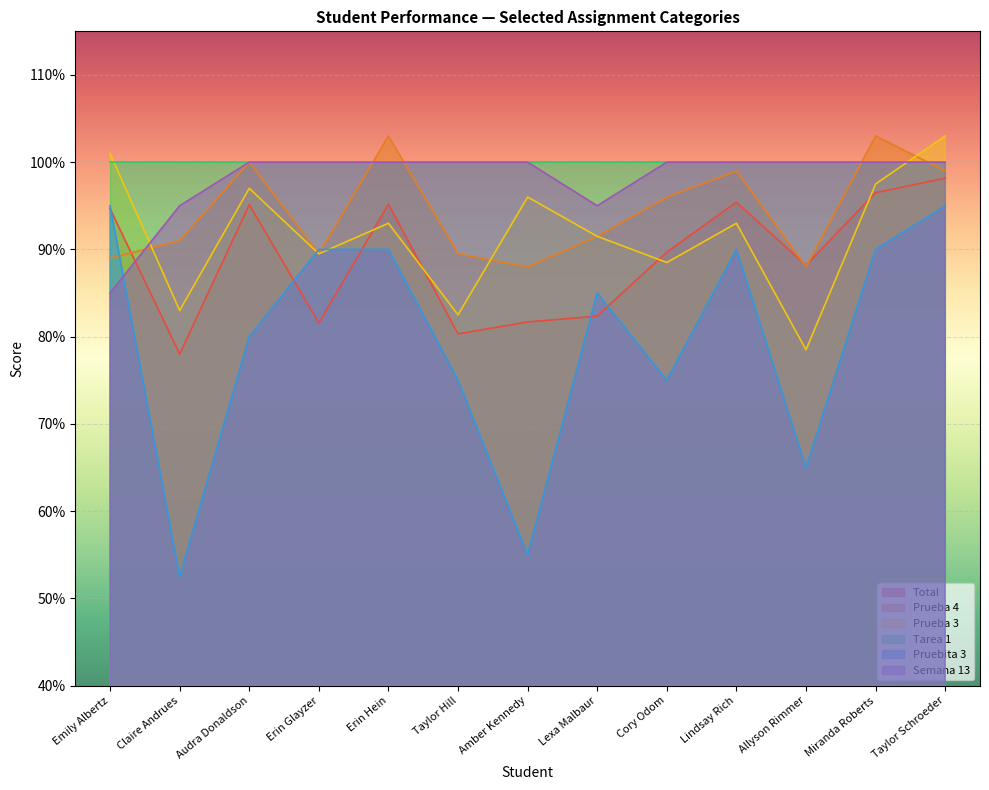

Rank the categories by Prueba 4 value from lowest to highest.

Amber Kennedy, Allyson Rimmer, Emily Albertz, Erin Glayzer, Taylor Hill, Claire Andrues, Lexa Malbaur, Cory Odom, Lindsay Rich, Taylor Schroeder, Audra Donaldson, Erin Hein, Miranda Roberts